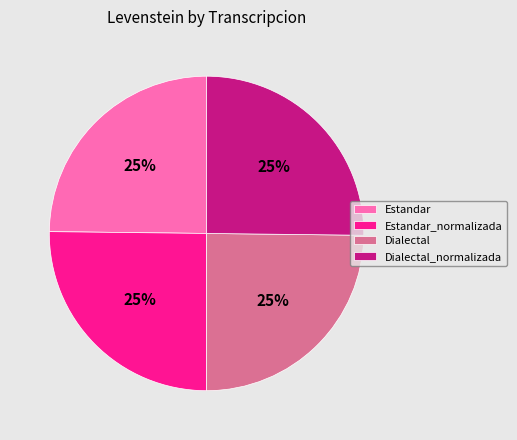

What is the ratio of the value at Dialectal to the value at Estandar?

1.0